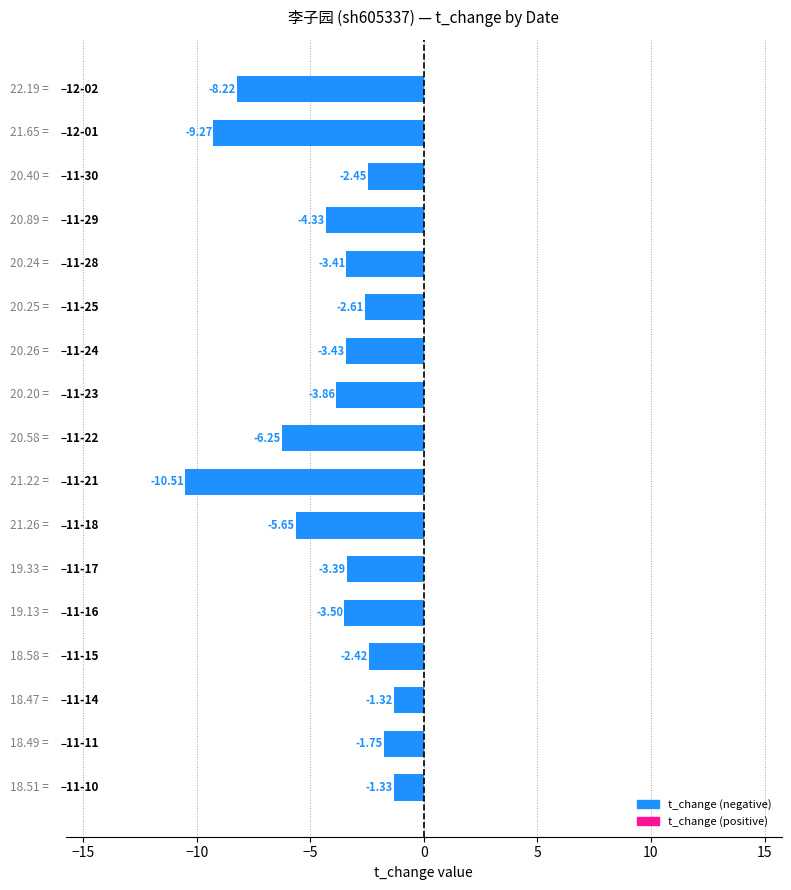

What is the difference between the maximum and minimum values?

9.2